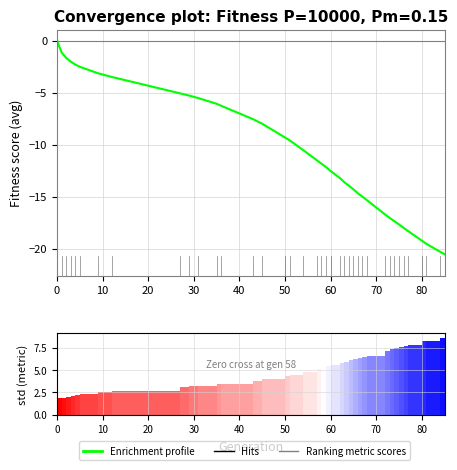

Which series has the largest total across all categories?

Ranking metric scores